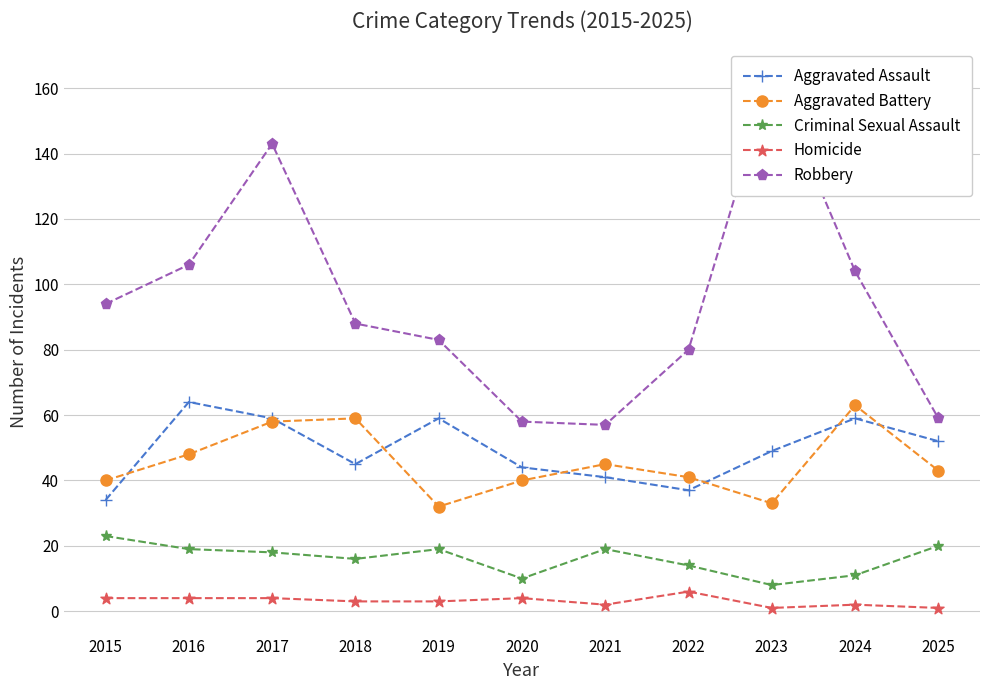

Is the value of Aggravated Assault at 2017 greater than the value of Homicide at 2019?

Yes